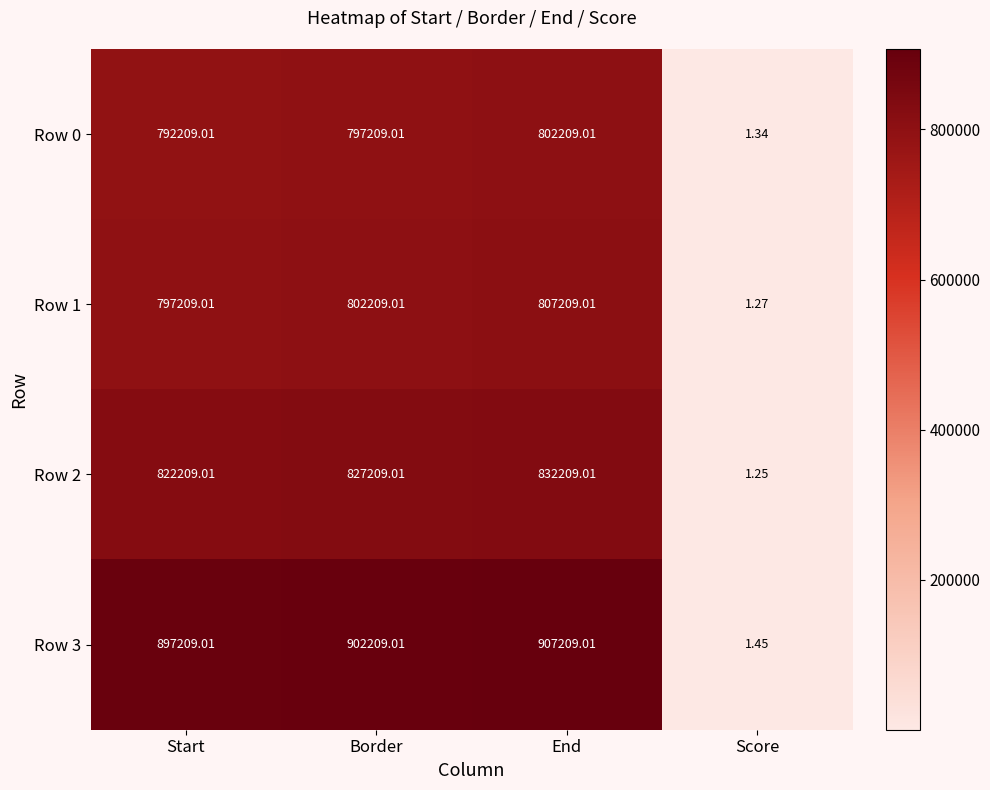

Which label corresponds to the smallest value in the chart?

Score